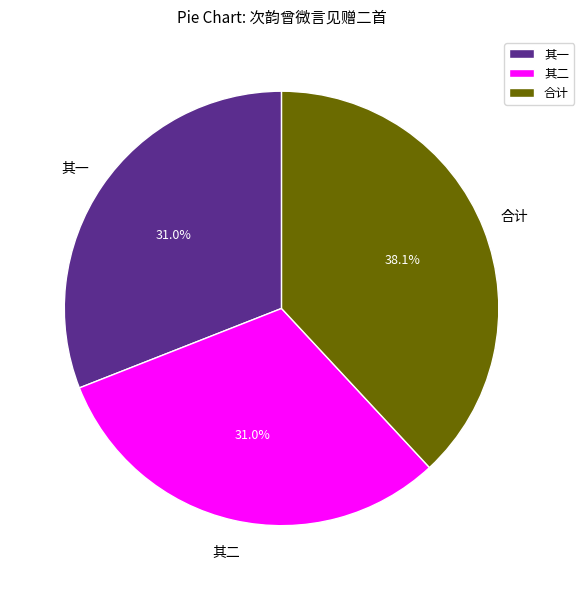

What is the total percentage of 其二 and 其一?

61.9%